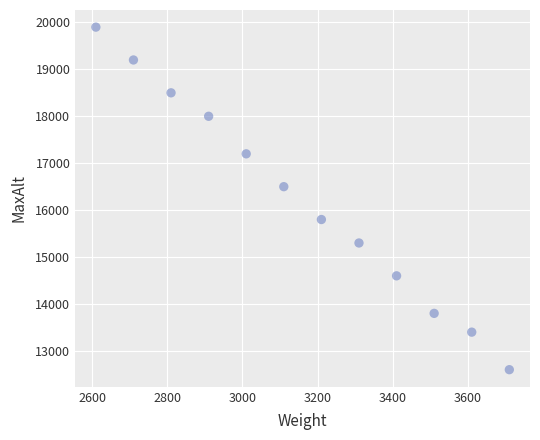

What is the average X value?

3160